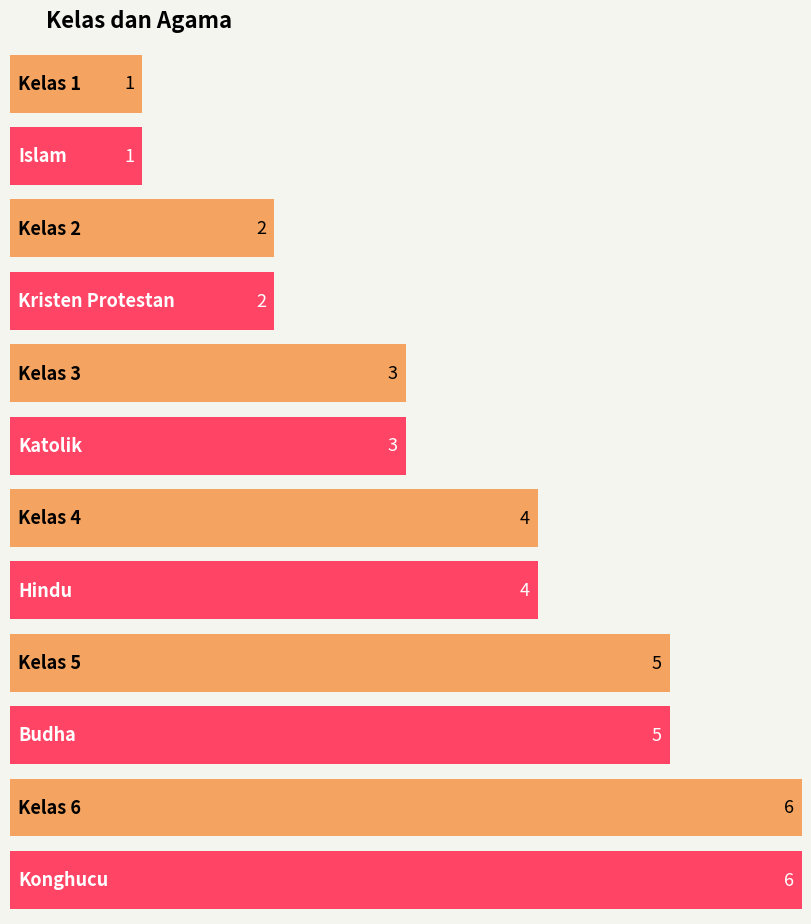

How many bars are there in each group?

2